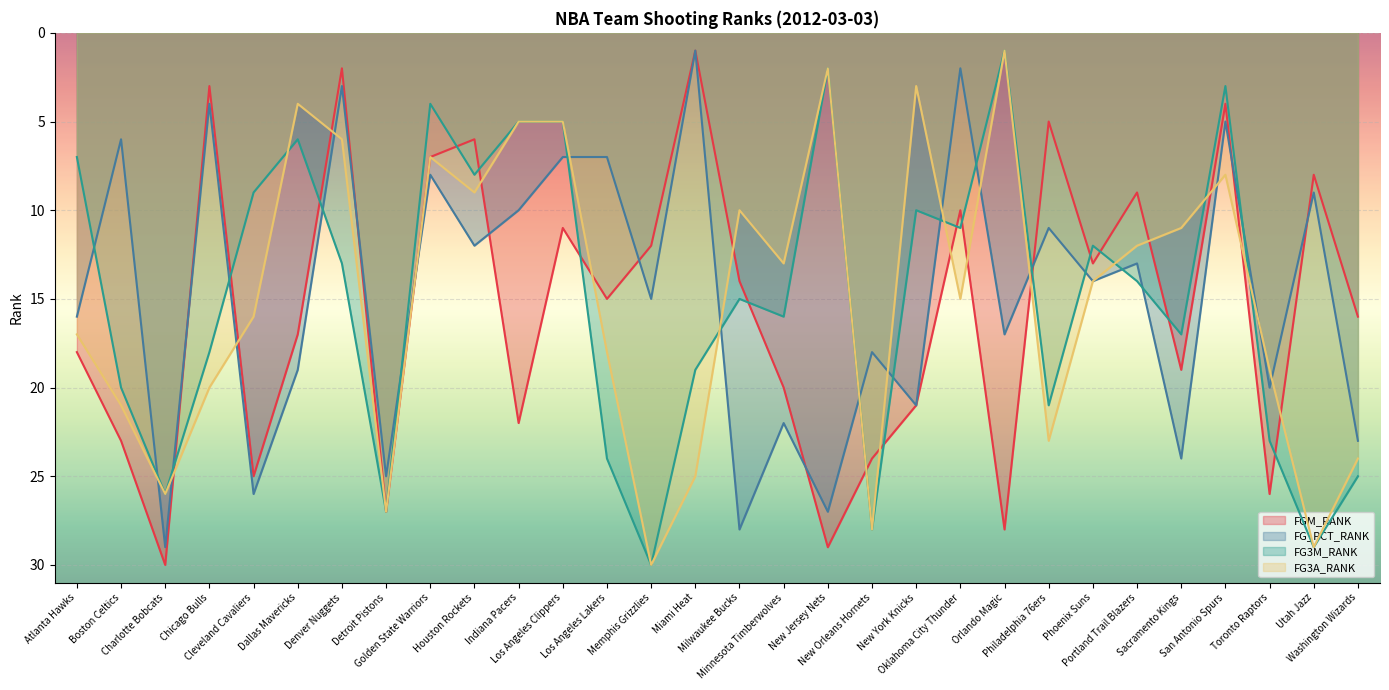

Which category has the highest value across all series?

Charlotte Bobcats